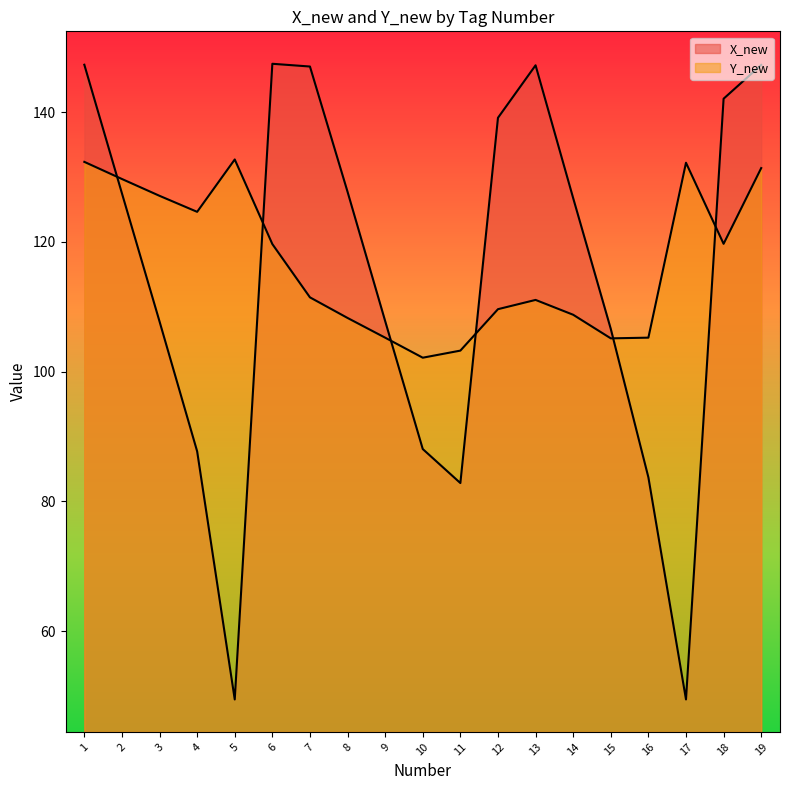

Which series ends up on top after the final intersection of X_new and Y_new?

X_new